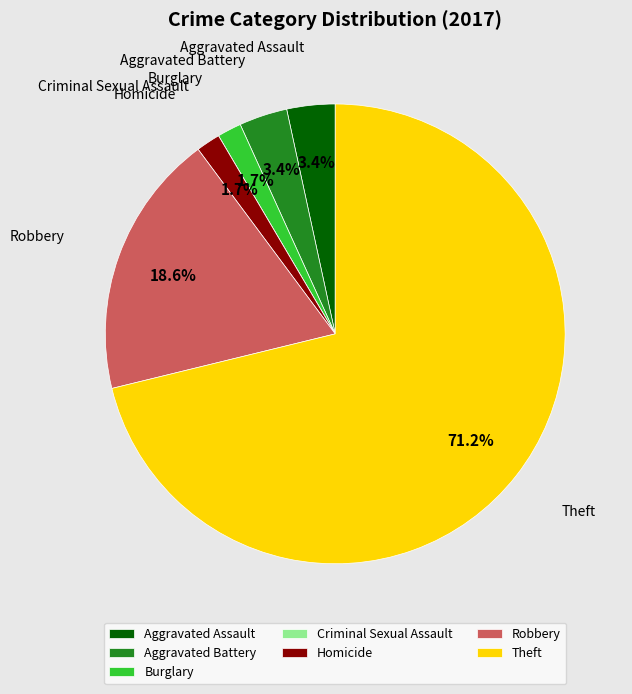

To the nearest percent, what is the difference between the Theft and Aggravated Battery slice percentages?

68%